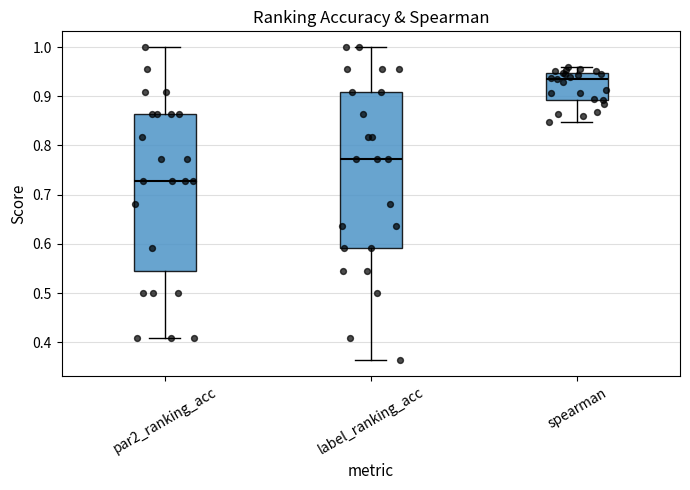

Reading left to right, transcribe this box plot: for each box, give where its median line is, the range the box spans, and where its two whiskers end, as read against the y-axis. The values are not printed on the chart, so give them approximately, as read against the axis.

par2_ranking_acc: median 0.73, box 0.55 to 0.86, whiskers 0.41 to 1.00
label_ranking_acc: median 0.77, box 0.59 to 0.91, whiskers 0.36 to 1.00
spearman: median 0.93, box 0.89 to 0.95, whiskers 0.85 to 0.96